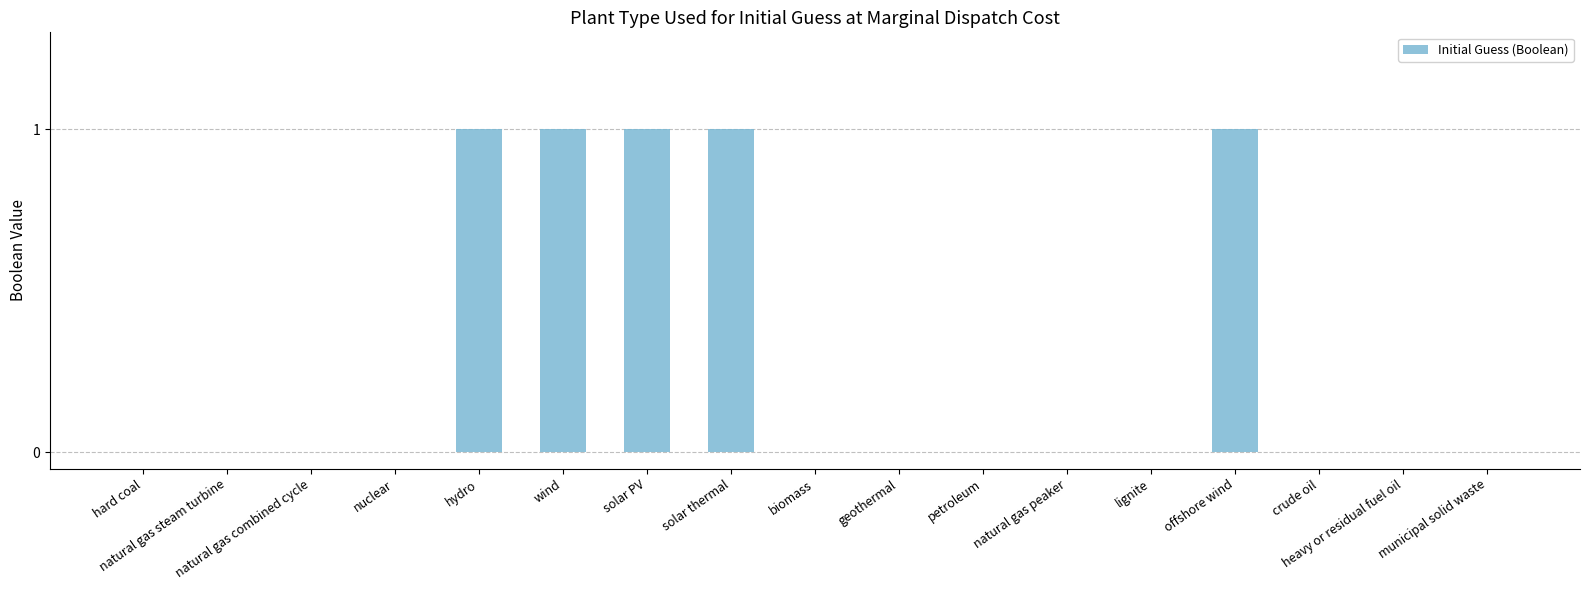

What is the sum of all values?

5